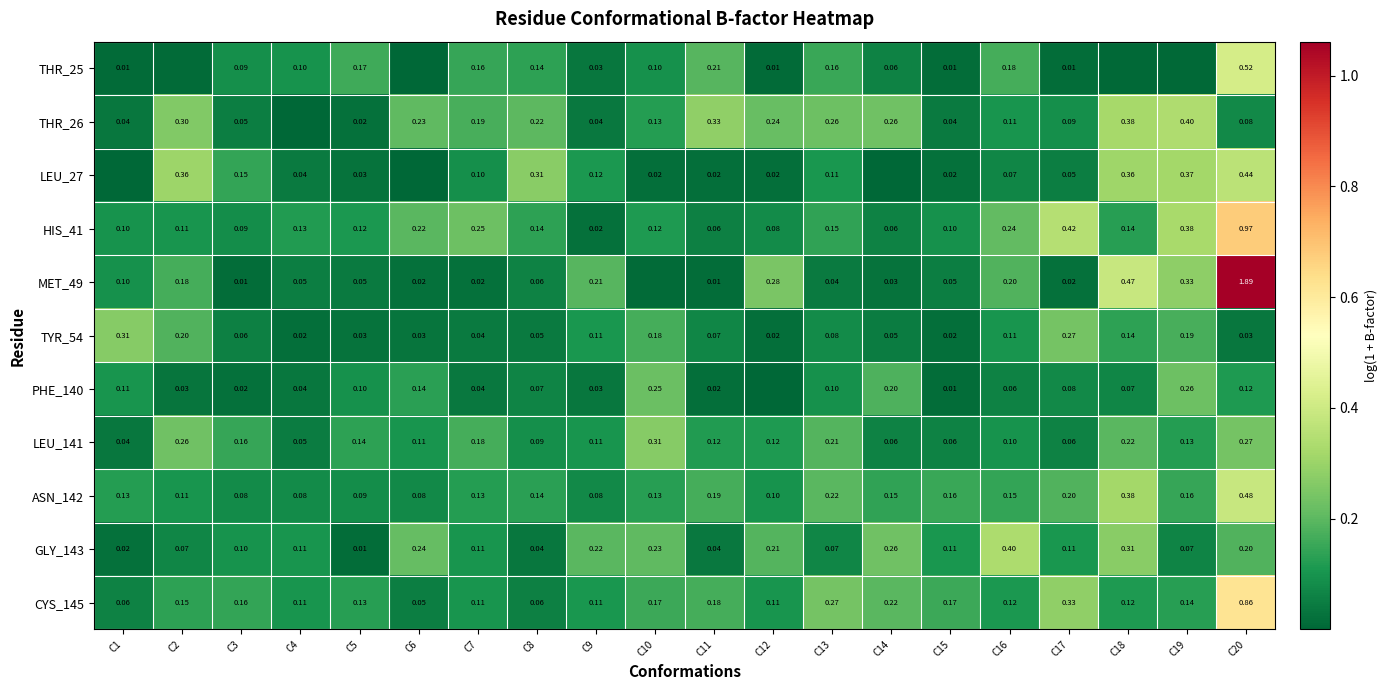

Is the value of MET_49 at C12 greater than the value of THR_25 at C15?

Yes